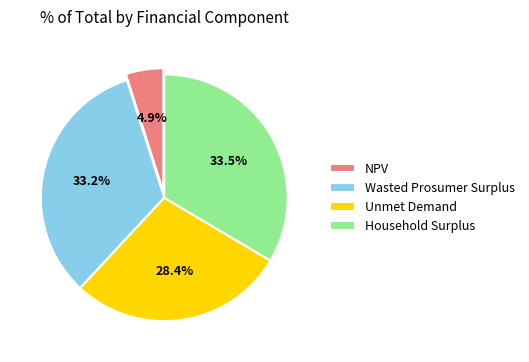

Is there a majority slice in this chart?

No